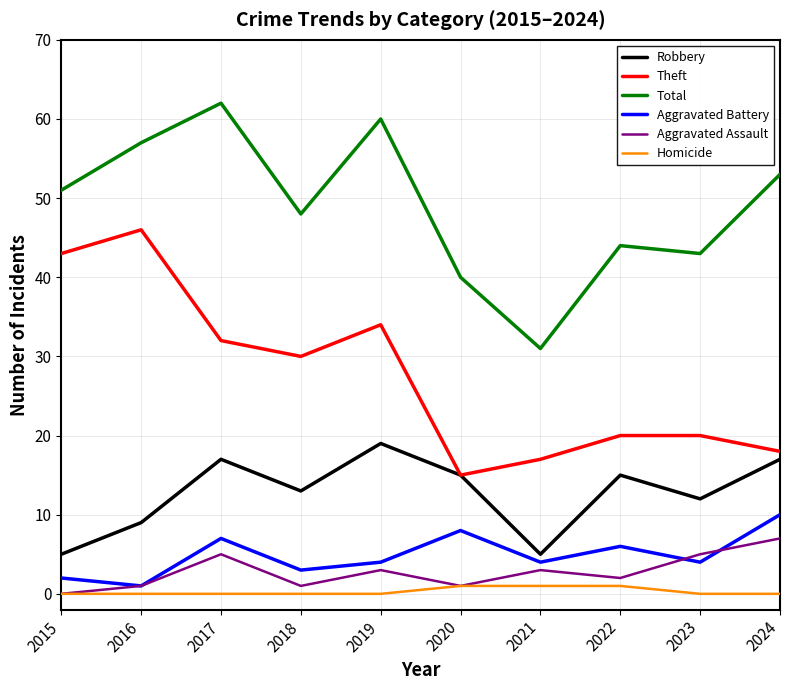

Is it true that Theft equals 5 at 2022?

False